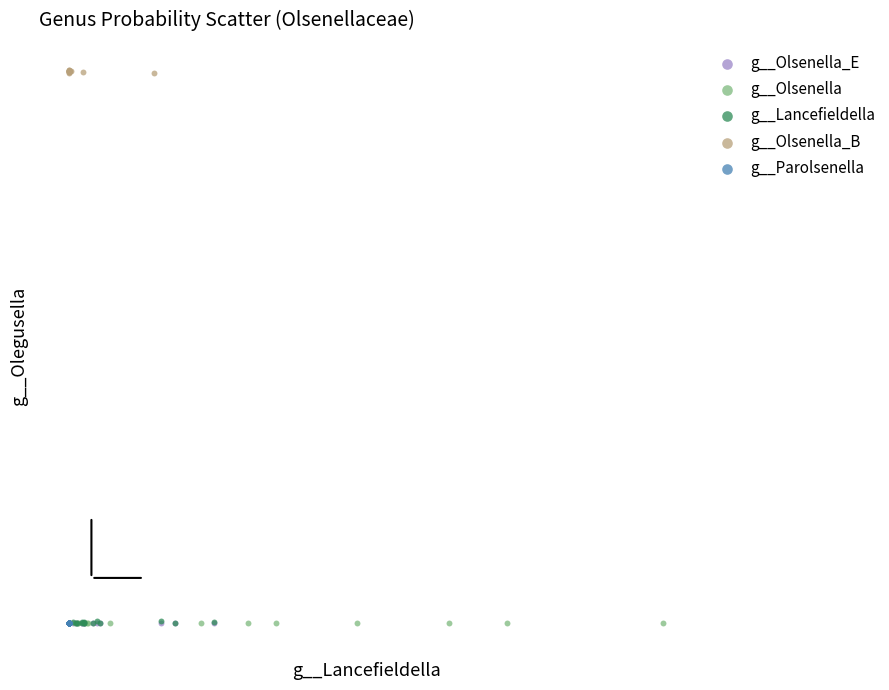

What are all the series names shown in the legend?

g__Olsenella_E, g__Olsenella, g__Lancefieldella, g__Olsenella_B, g__Parolsenella